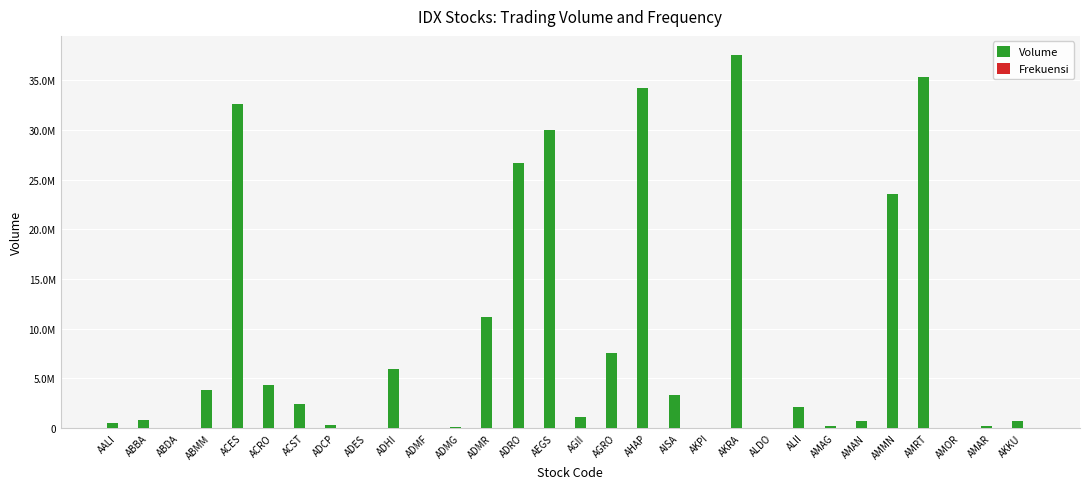

Between ACRO and AMOR, which series saw the biggest shift?

Volume